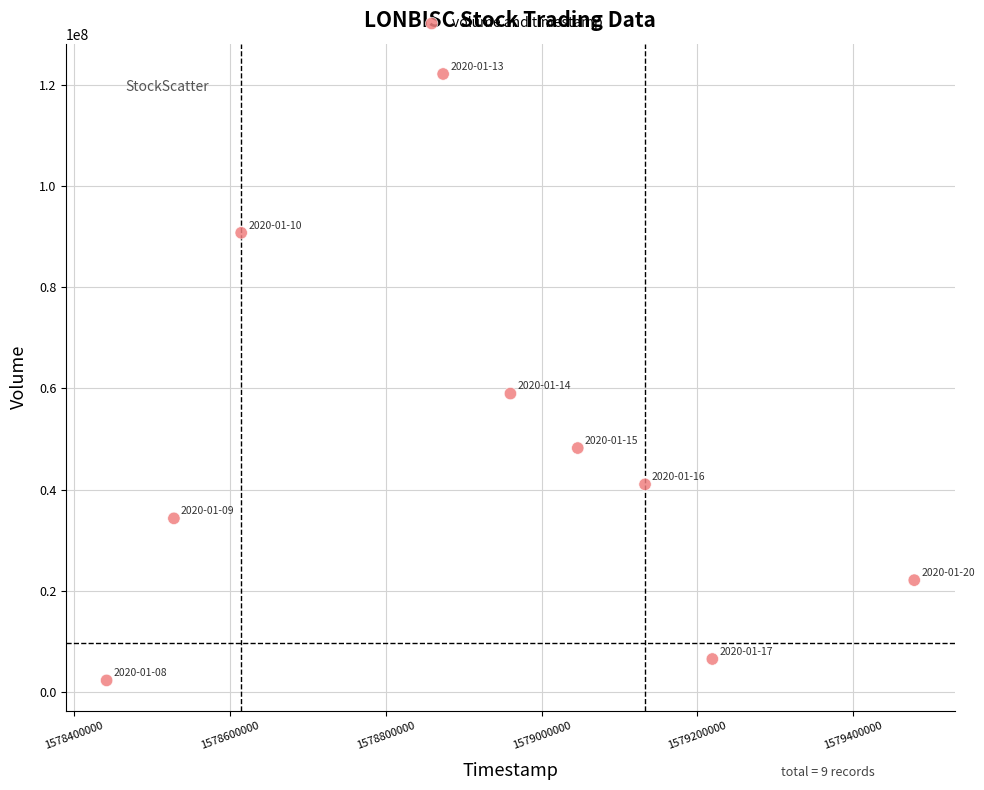

What is the average X value?

1578921600